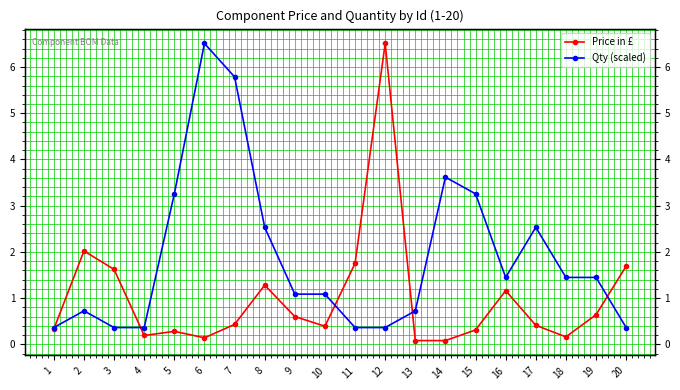

Reading left to right, transcribe all the data shown in this chart.

Price in £: 1=0.3	2=2.0	3=1.6	4=0.2	5=0.3	6=0.1	7=0.4	8=1.3	9=0.6	10=0.4	11=1.8	12=6.5	13=0.1	14=0.1	15=0.3	16=1.2	17=0.4	18=0.2	19=0.6	20=1.7
Qty (scaled): 1=0.4	2=0.7	3=0.4	4=0.4	5=3.3	6=6.5	7=5.8	8=2.5	9=1.1	10=1.1	11=0.4	12=0.4	13=0.7	14=3.6	15=3.3	16=1.4	17=2.5	18=1.4	19=1.4	20=0.4